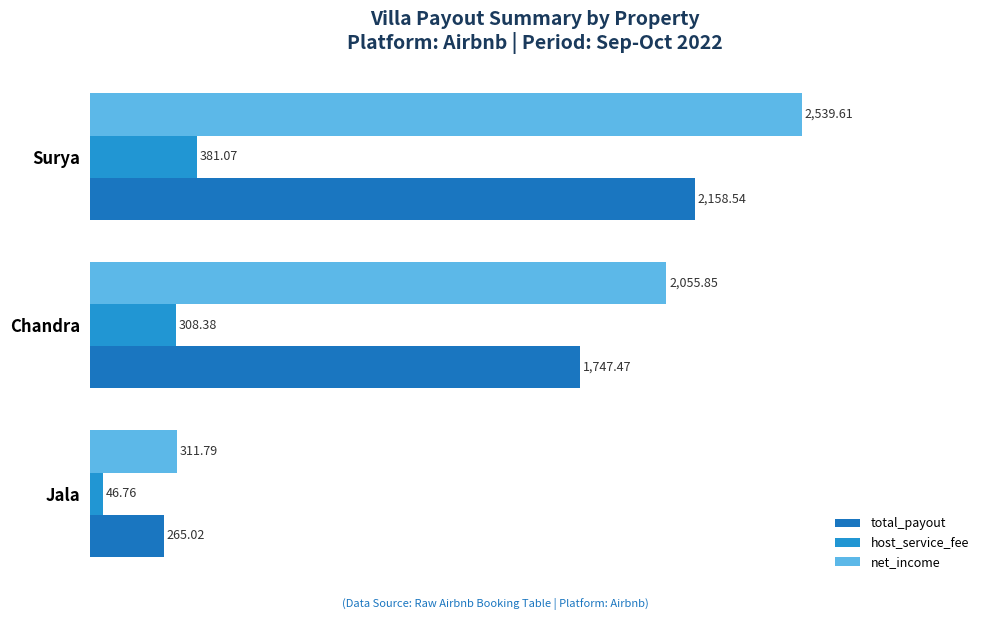

At which category is the sum across all series the highest?

Surya